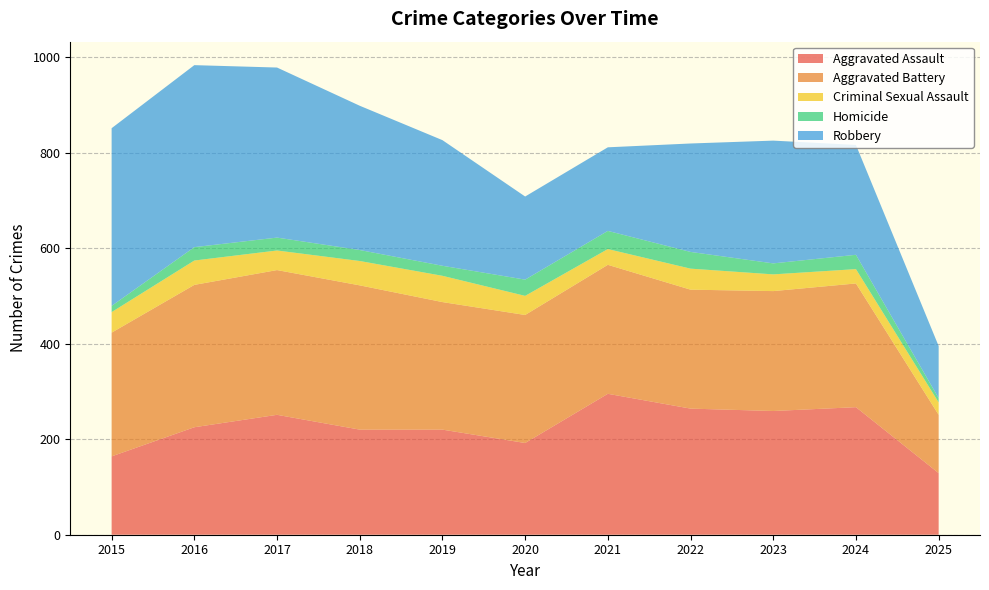

Reading left to right, list all the values displayed in this chart.

Aggravated Assault: 164	225	251	220	220	192	295	264	259	267	129
Aggravated Battery: 259	298	303	302	267	268	270	249	251	259	122
Criminal Sexual Assault: 43	51	41	51	55	40	33	44	35	30	26
Homicide: 13	28	27	23	21	34	38	35	23	30	9
Robbery: 372	381	356	302	263	174	175	227	257	230	109